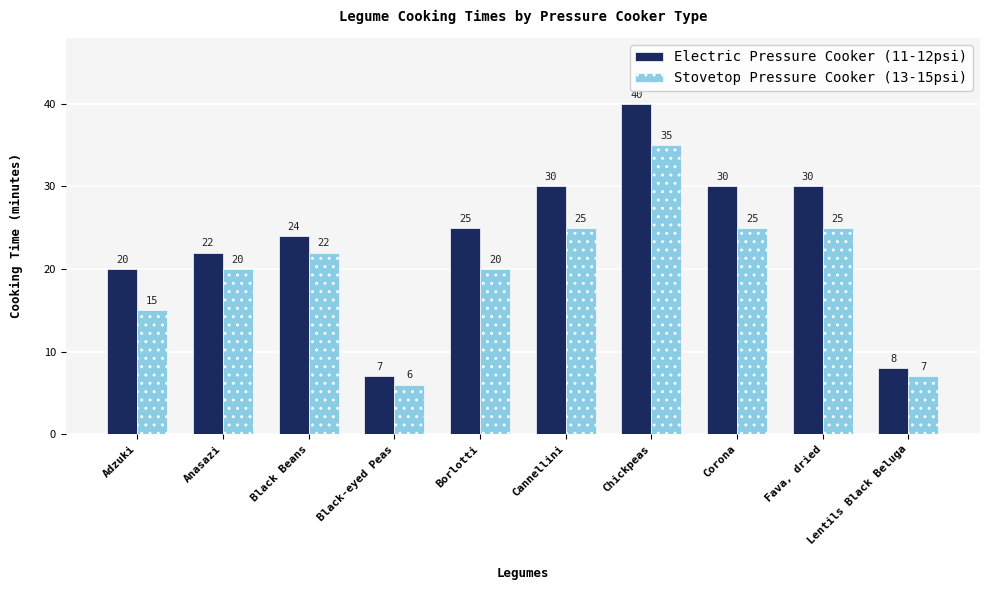

List the series in order of their overall mean, highest first.

Electric Pressure Cooker (11-12psi), Stovetop Pressure Cooker (13-15psi)